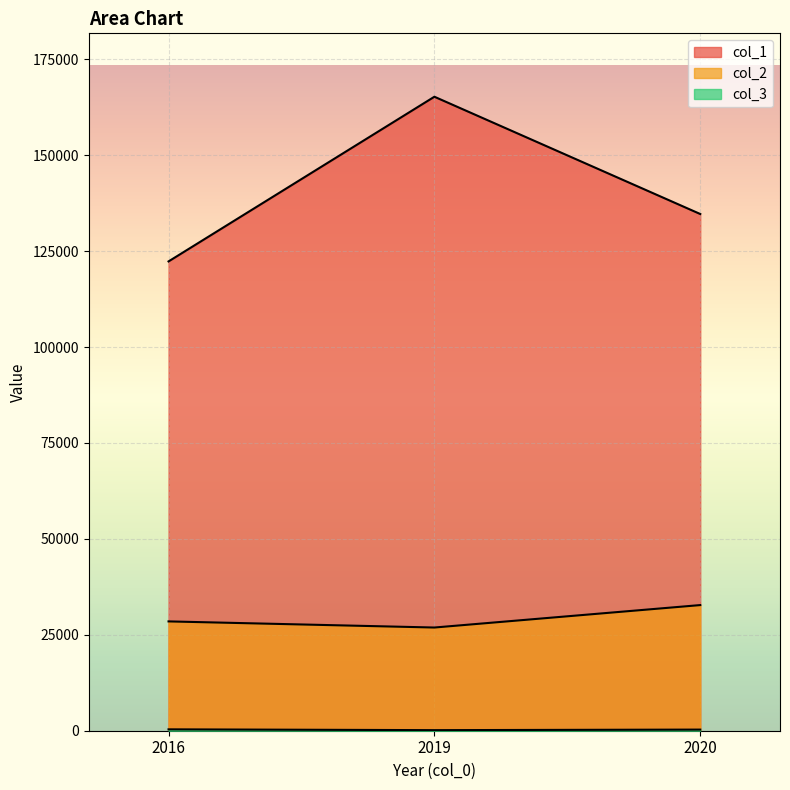

What is the total value across all series at 2019?

192304